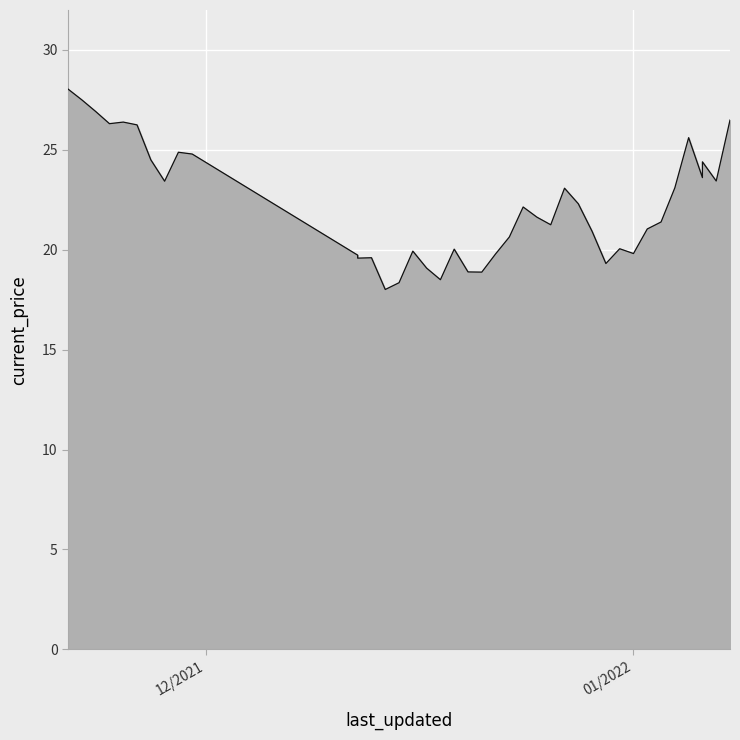

Where is the data nearest to the value 23?

12/27/2021